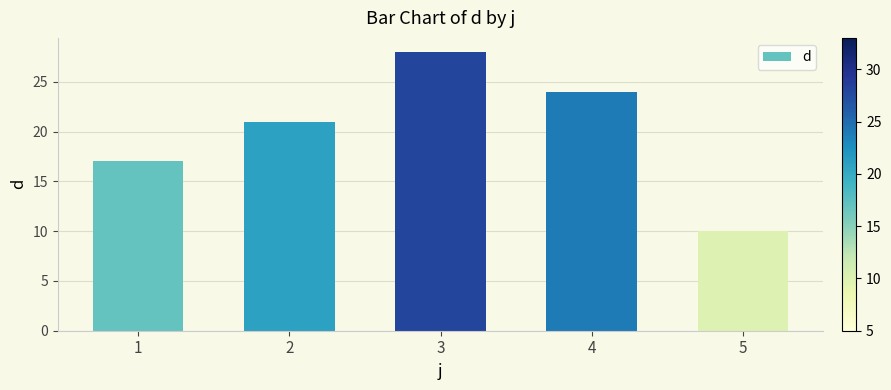

Count the values in the range 17 to 24.

3